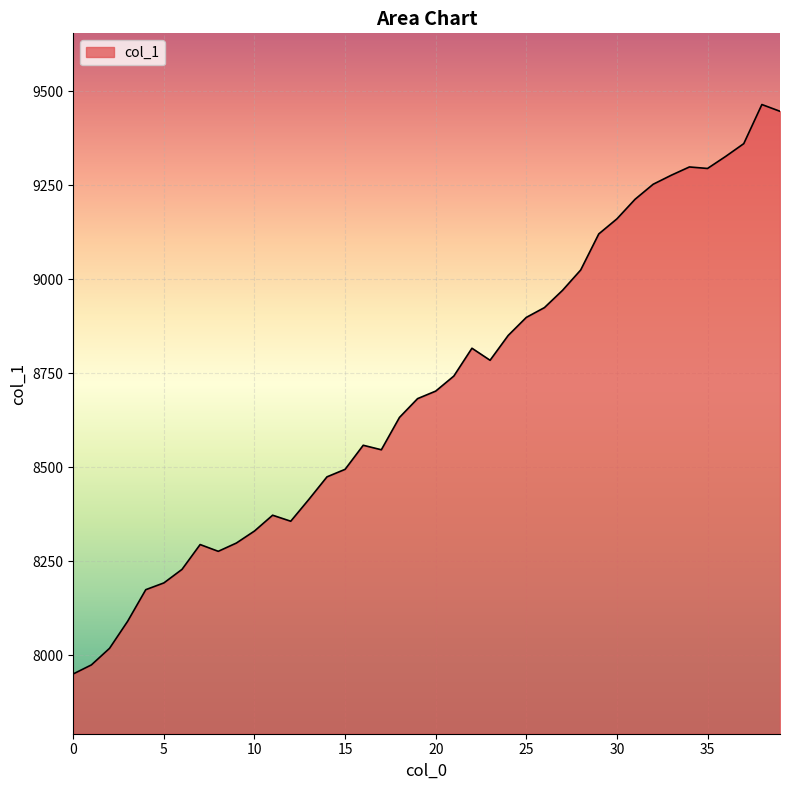

What is the difference between the maximum and minimum values?

1514